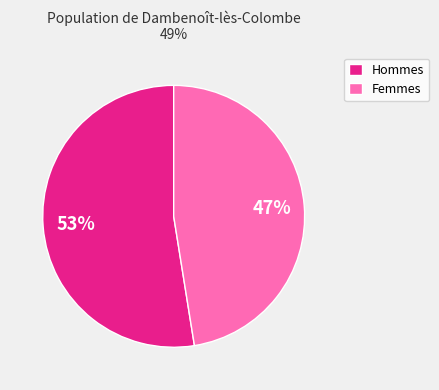

Which slice is the smallest?

Femmes